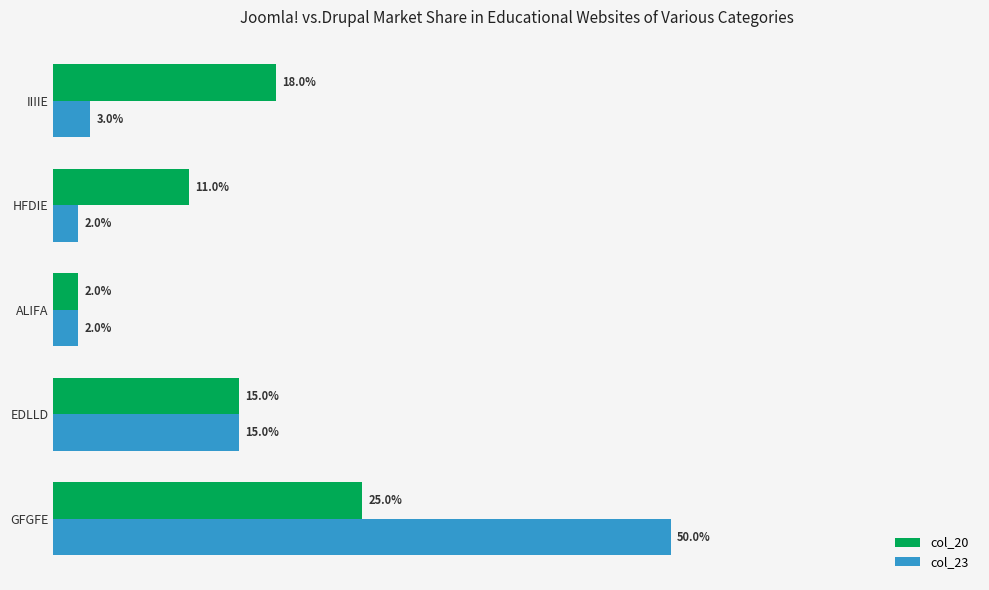

Which series has the widest spread of values?

col_23